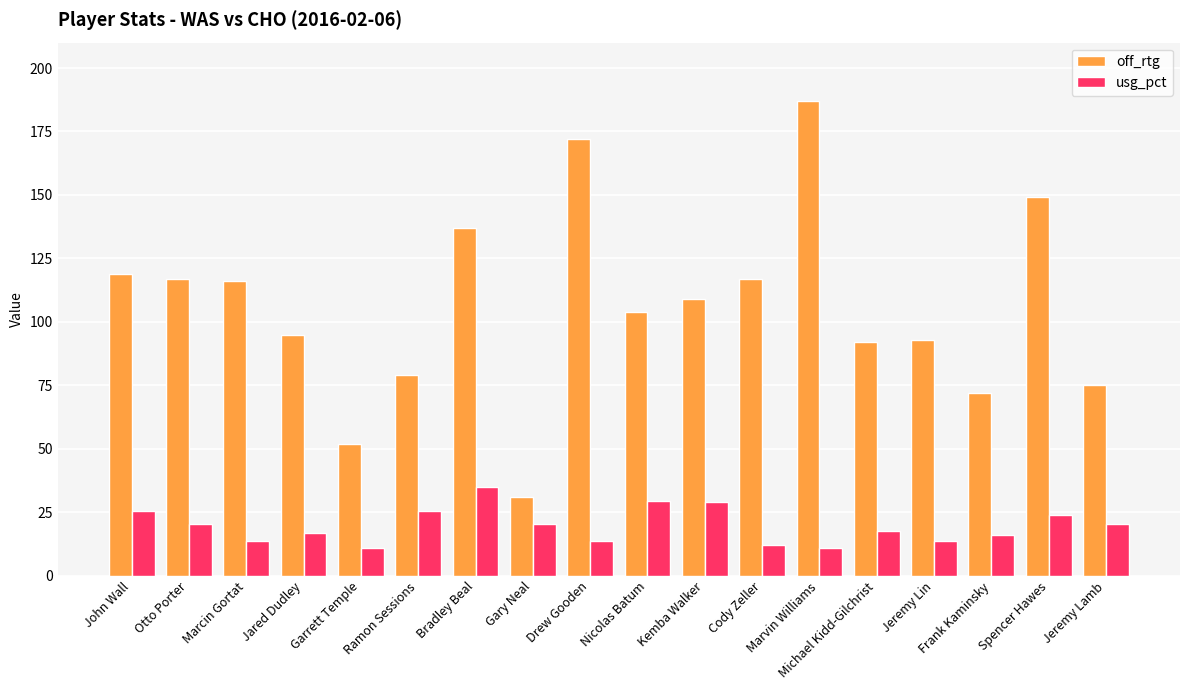

At which label is off_rtg closest to 109?

Kemba Walker